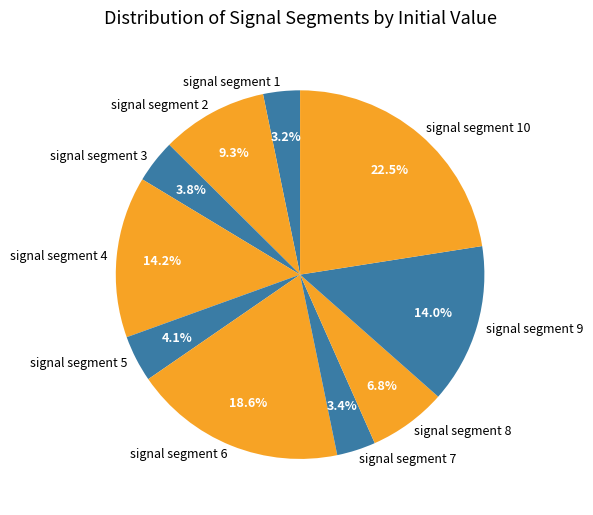

Do signal segment 4 and signal segment 5 together represent more than half of the pie?

No